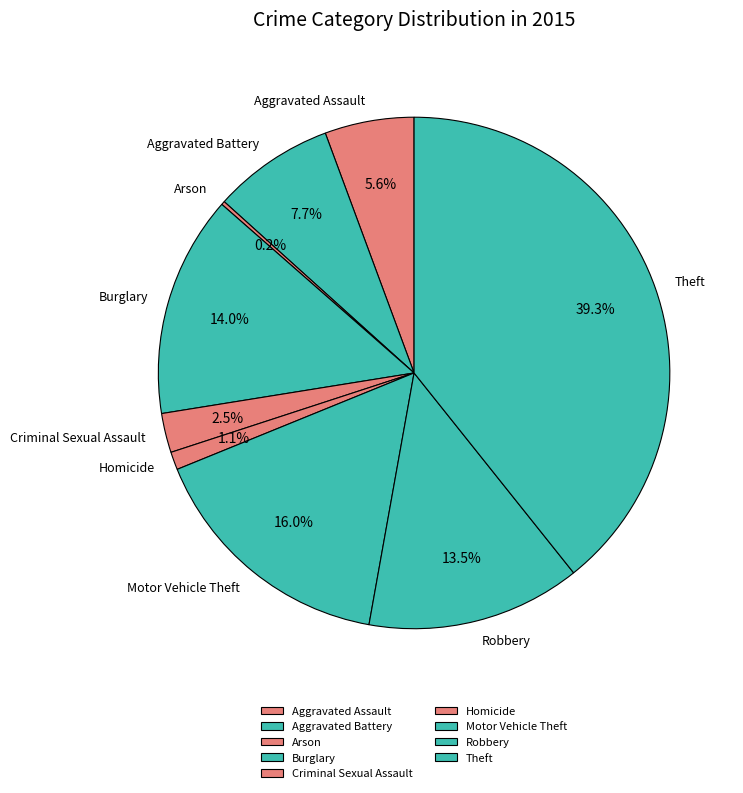

How much of the chart is everything except Theft?

60.7%